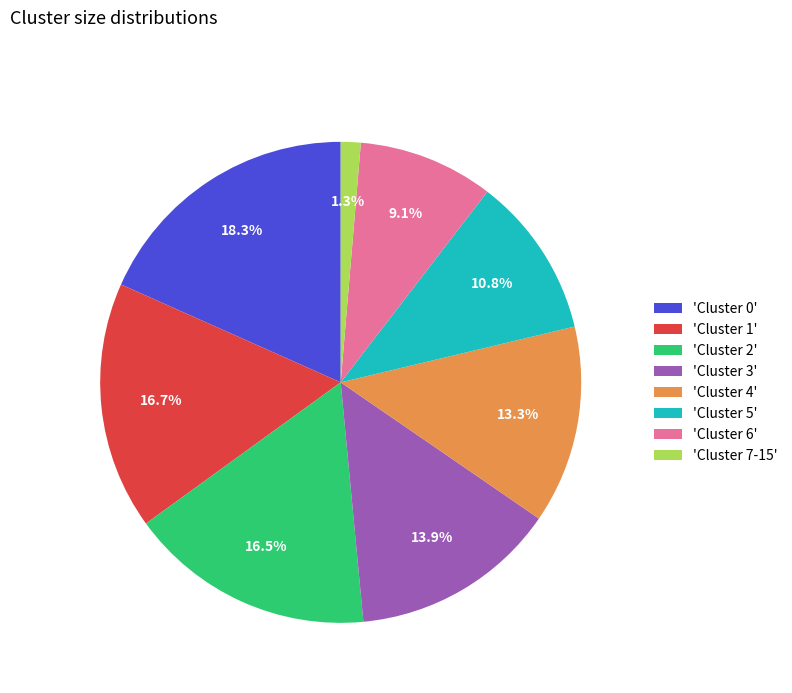

Which category has the biggest portion of the pie?

'Cluster 0'